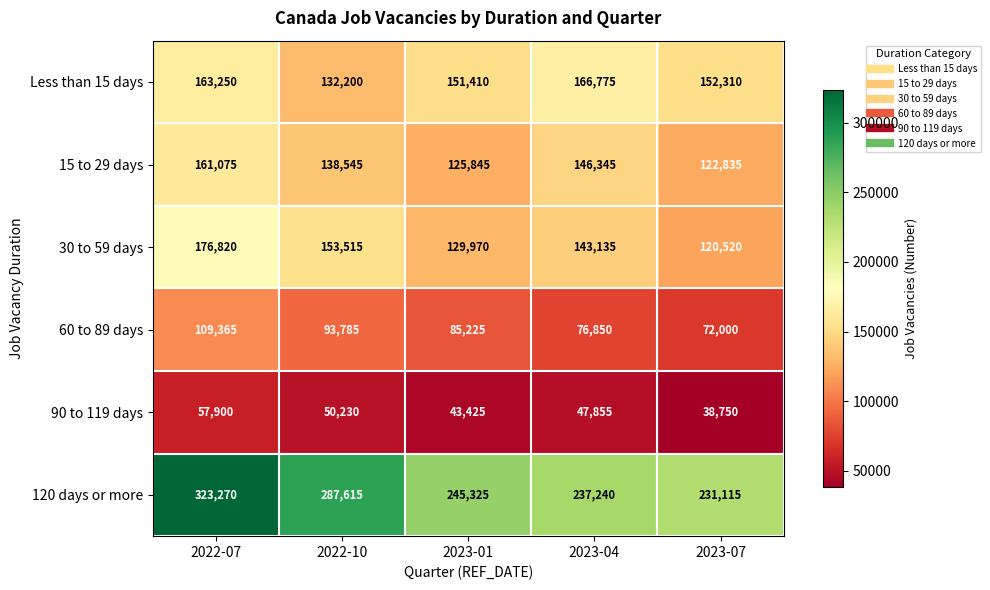

At how many categories does at least one series exceed 241285?

3